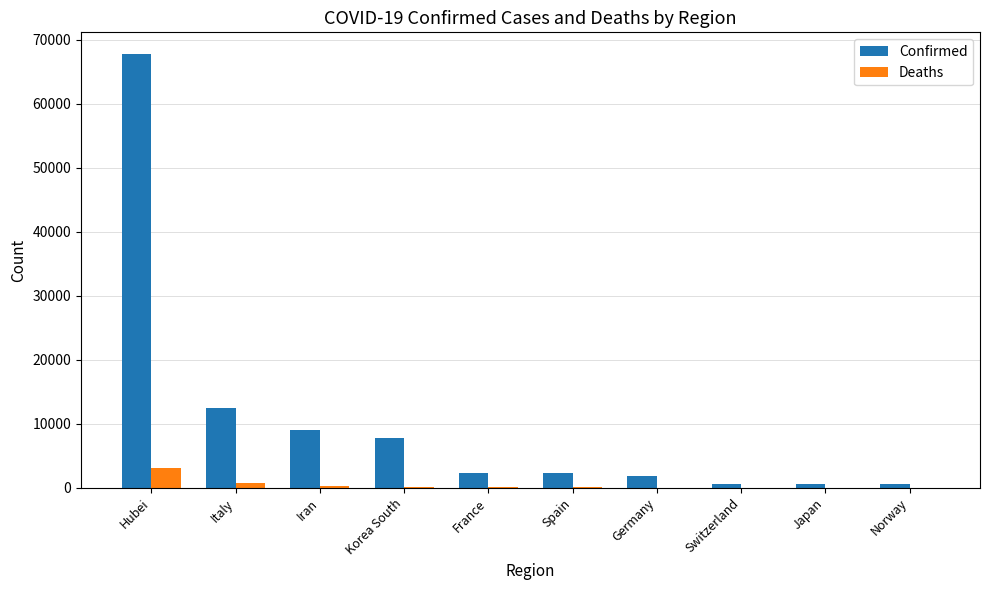

What is the sum of all Deaths values?

4411